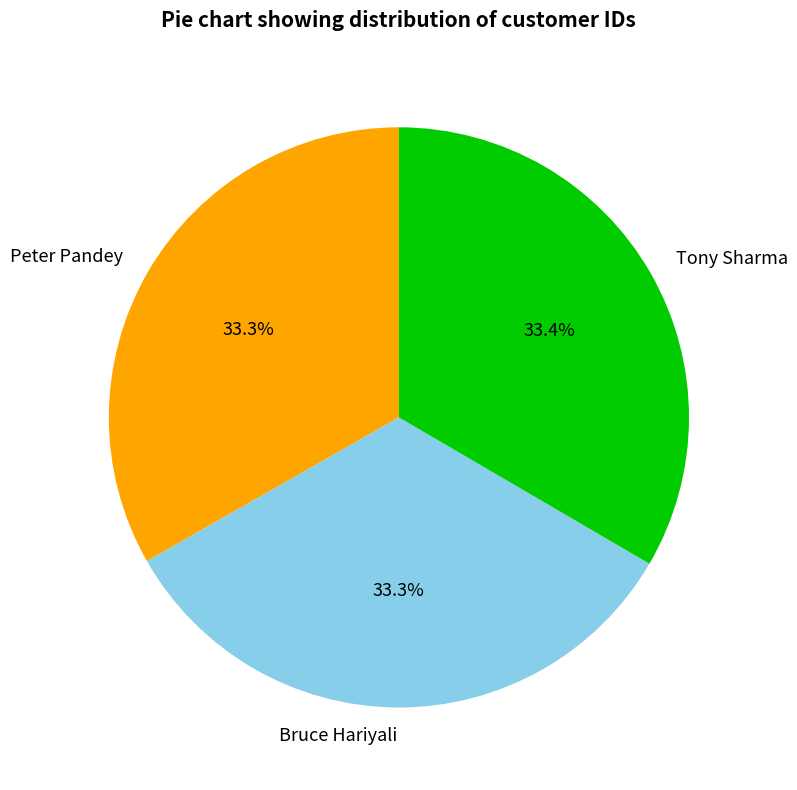

What is the ratio of the value at Tony Sharma to the value at Peter Pandey?

1.0